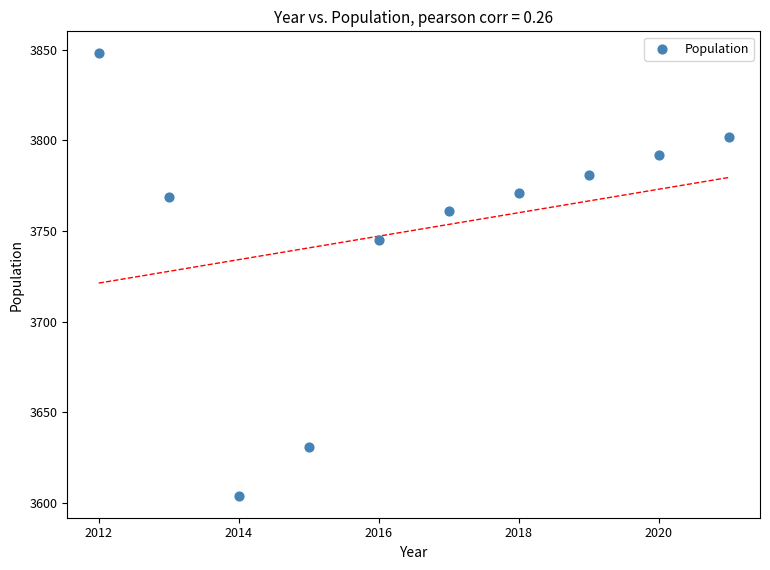

What Y value in the scatter plot is closest to 3726?

3745